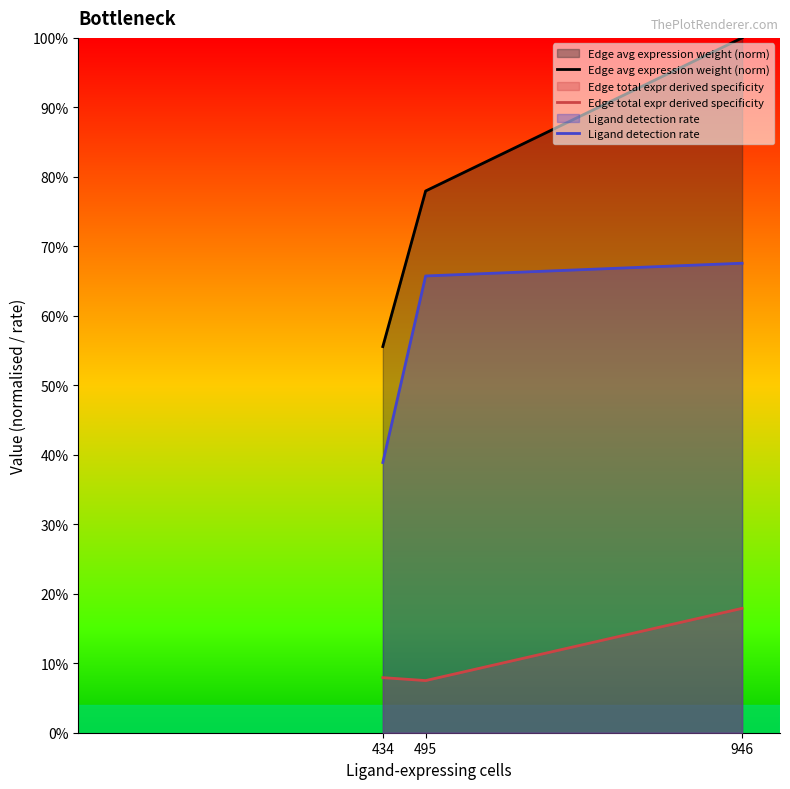

Where is Ligand detection rate nearest to the value 0?

434